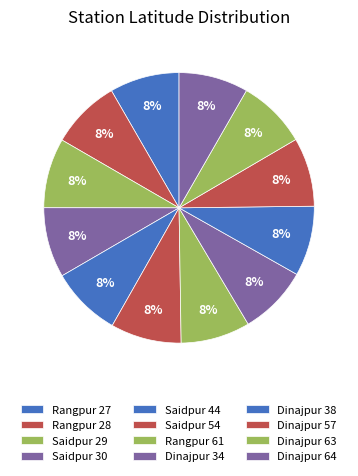

How much of the chart is everything except Saidpur 44?

91.6%